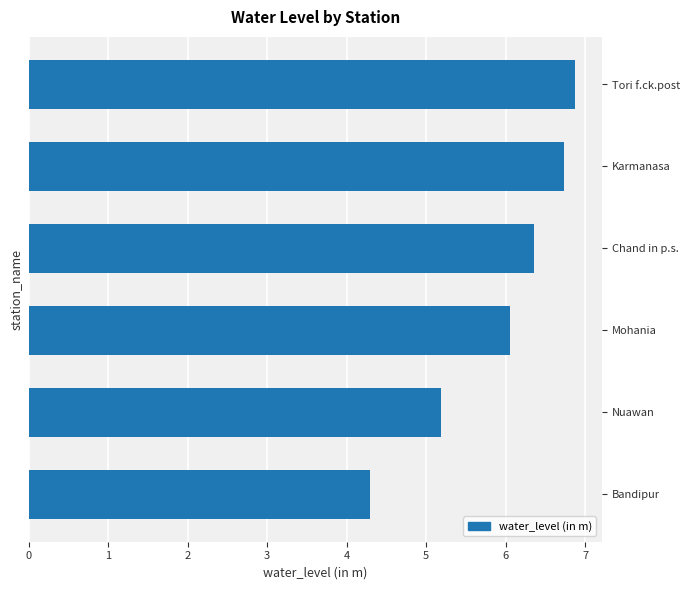

What is the difference between the second highest and second lowest values?

1.5